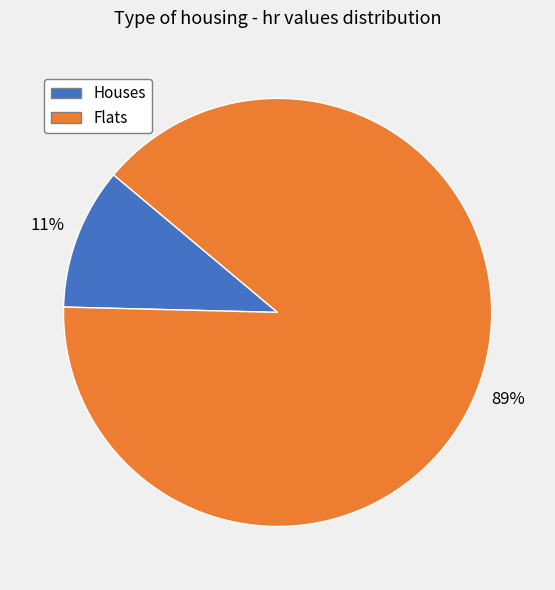

Combined, do Flats and Houses account for over 50%?

Yes